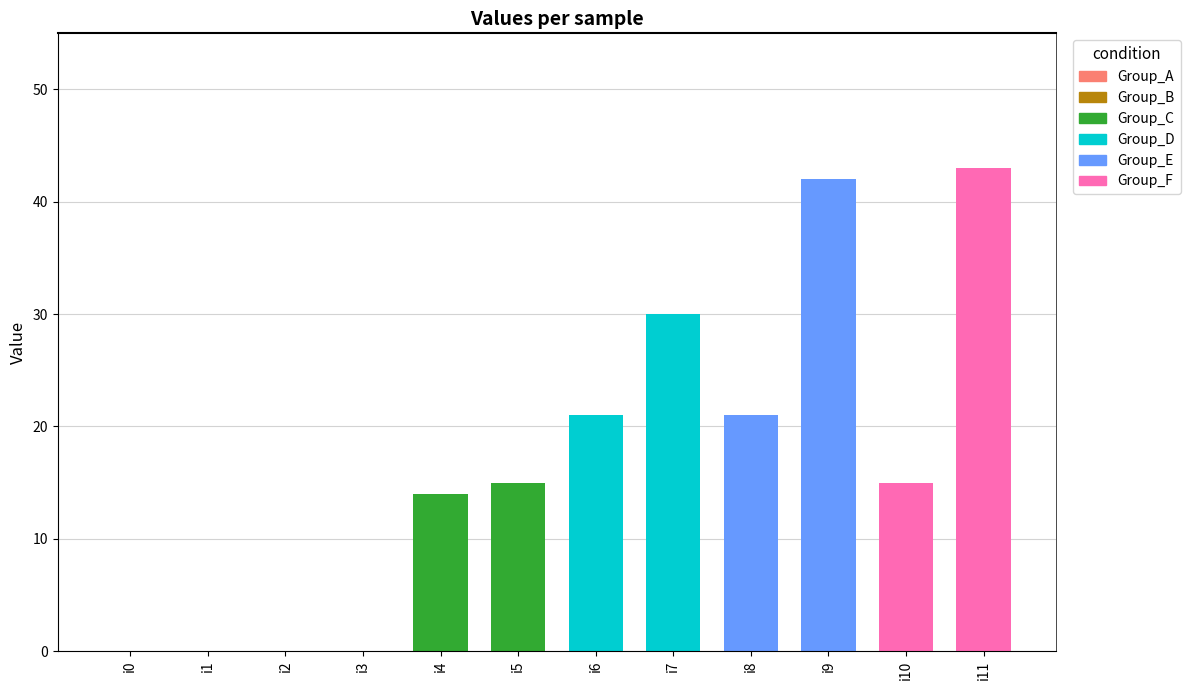

Rank the series by their maximum value, from lowest to highest.

Group_A, Group_B, Group_C, Group_D, Group_E, Group_F